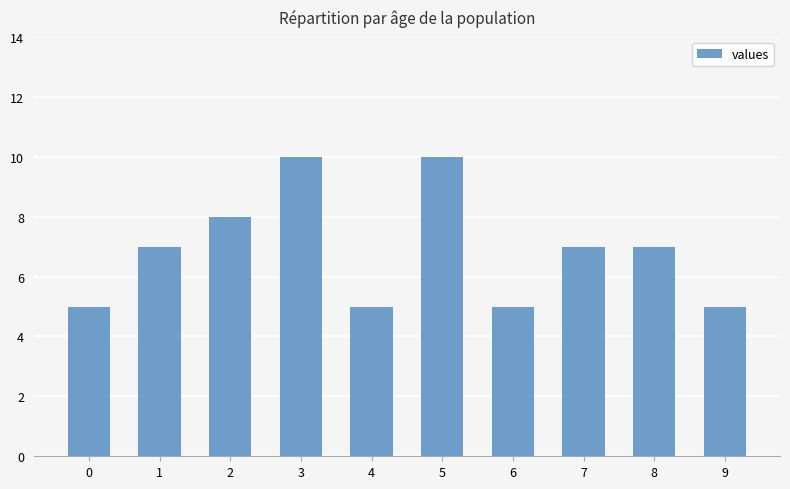

What is the minimum value shown in the chart?

5